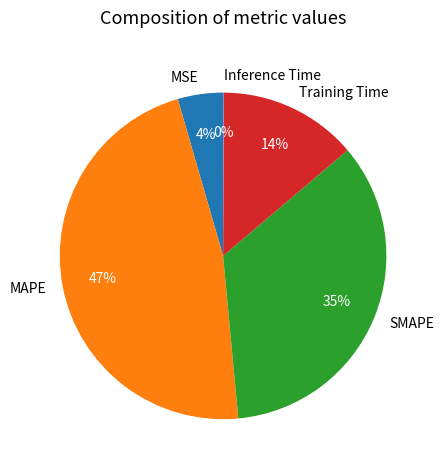

Do MAPE and SMAPE together represent more than half of the pie?

Yes